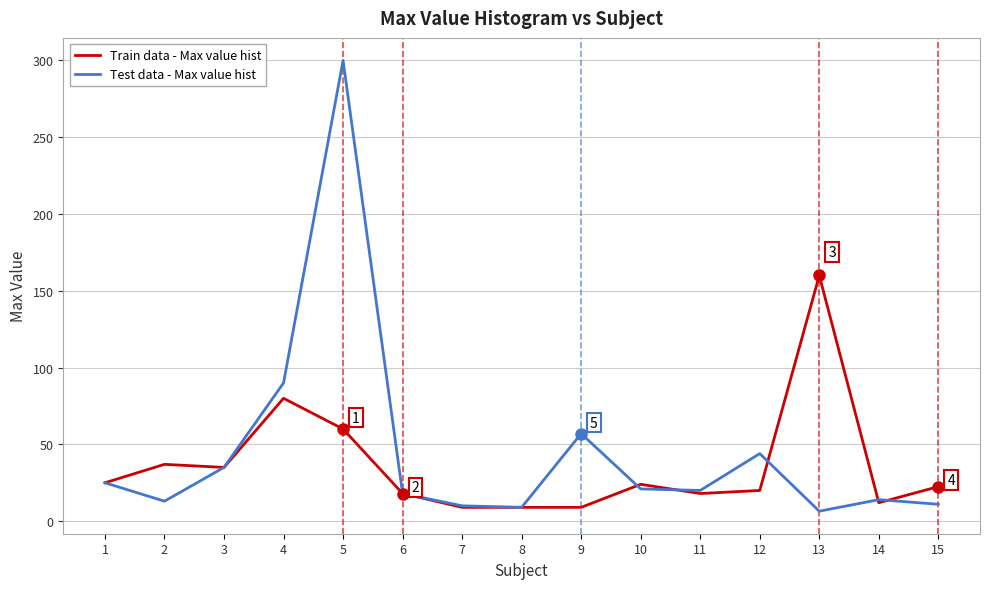

What is the total value across all series at 4?

170.0